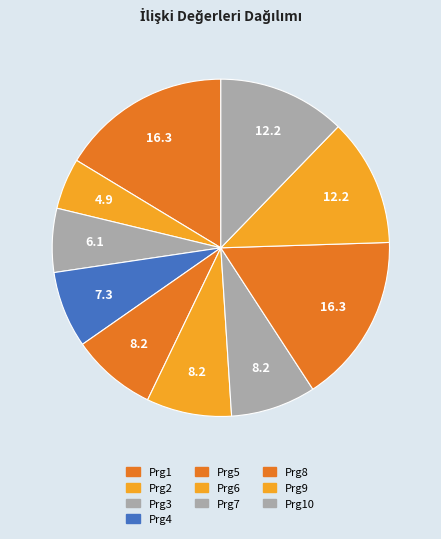

Does any single category account for the majority?

No